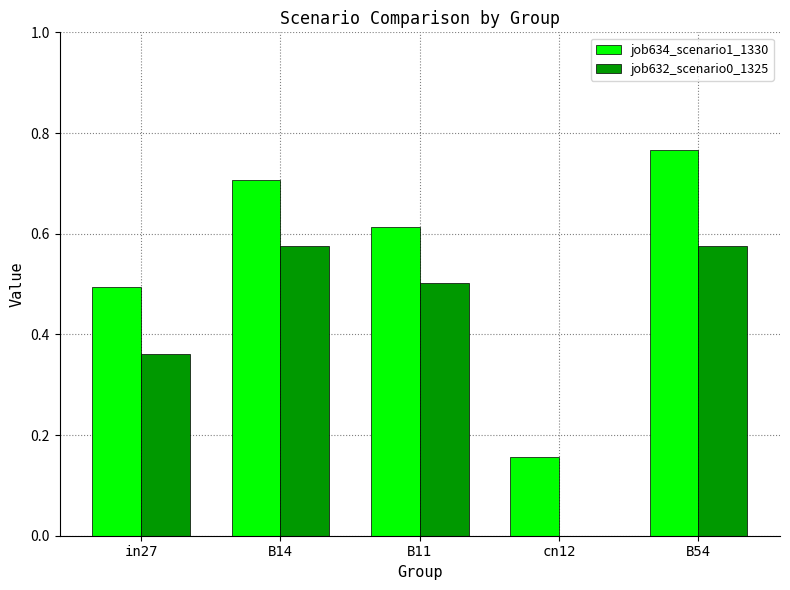

What is the sum of all job634_scenario1_1330 values?

2.7